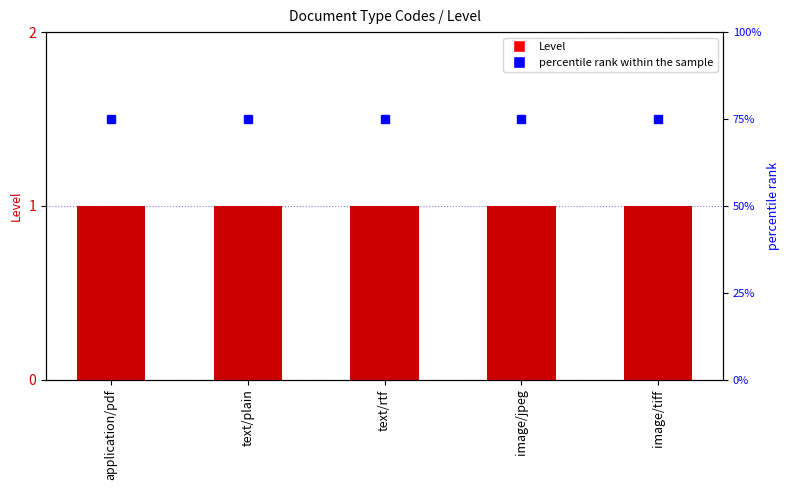

The value of Level at image/tiff is 1. True or false?

True